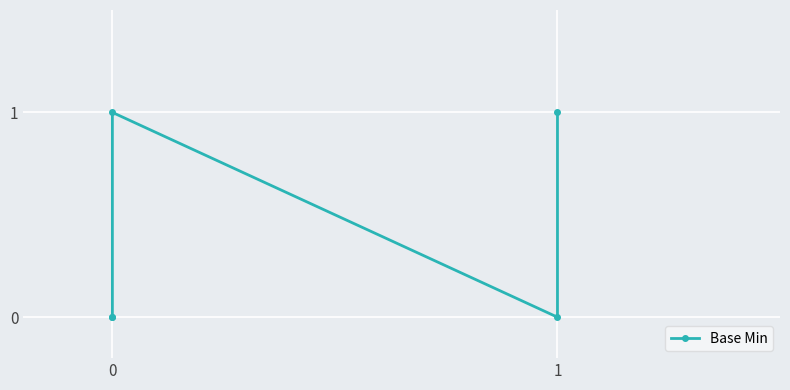

How many values exceed 0?

2